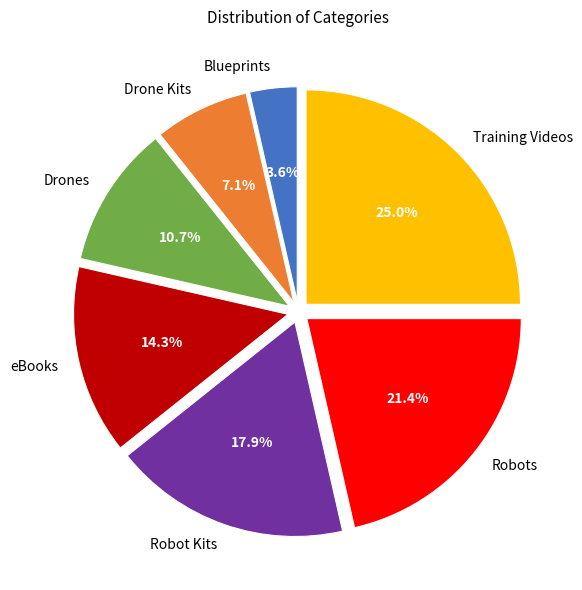

What percentage is the Robot Kits slice, to the nearest percent?

18%